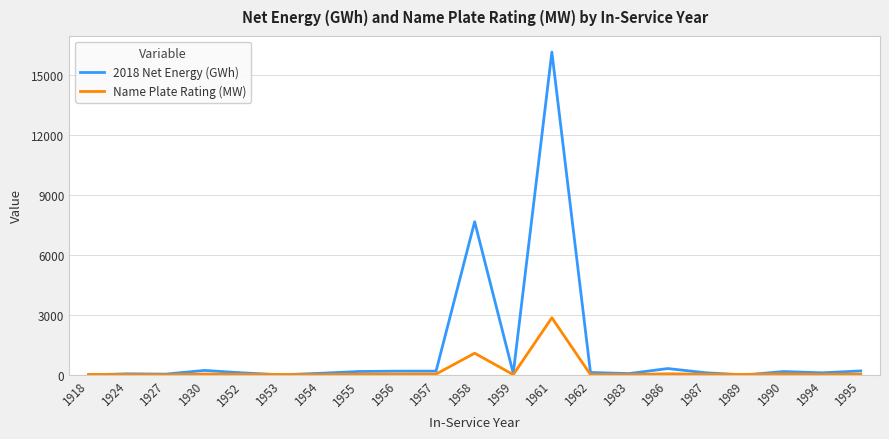

Which series has the widest spread of values?

2018 Net Energy (GWh)